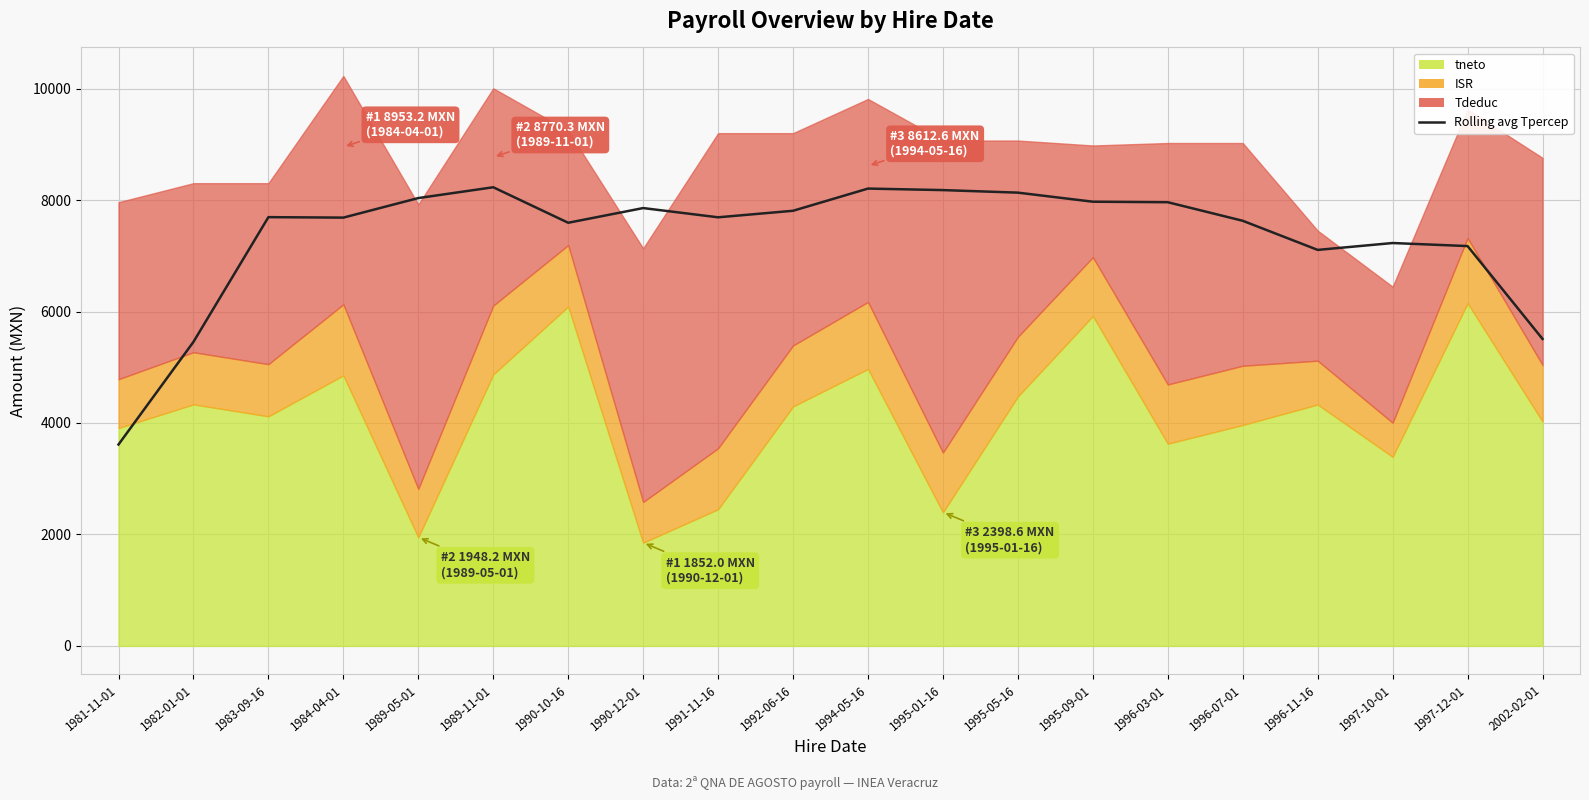

Which label corresponds to the largest value in the chart?

1989-11-01